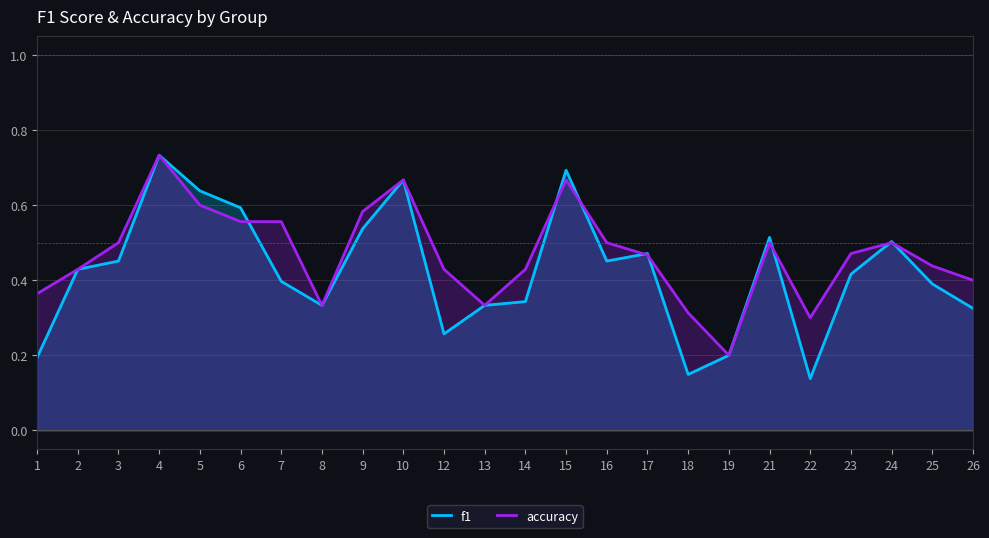

How many times do f1 and accuracy cross each other?

8